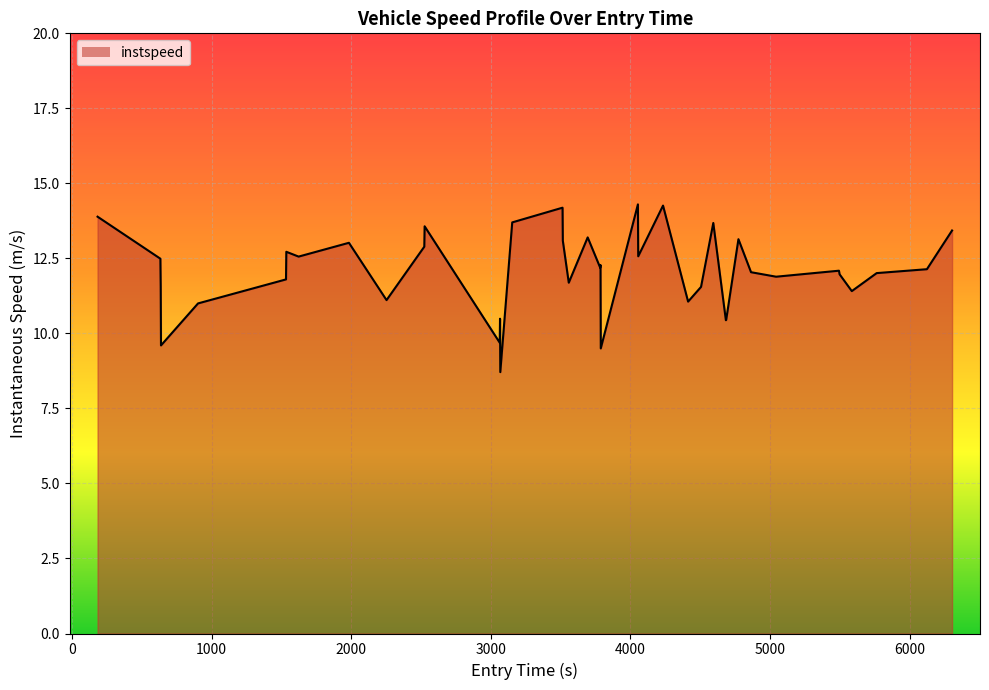

How many data points are above 12?

23